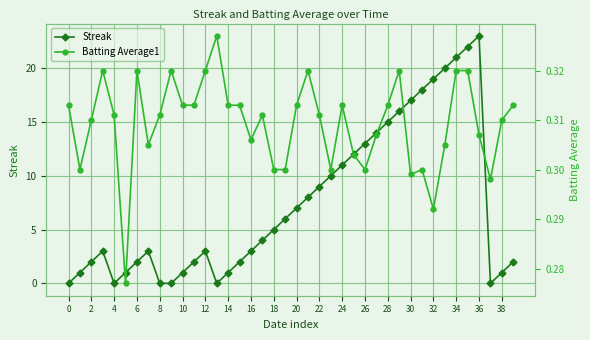

At which category does Streak reach its first local valley?

4